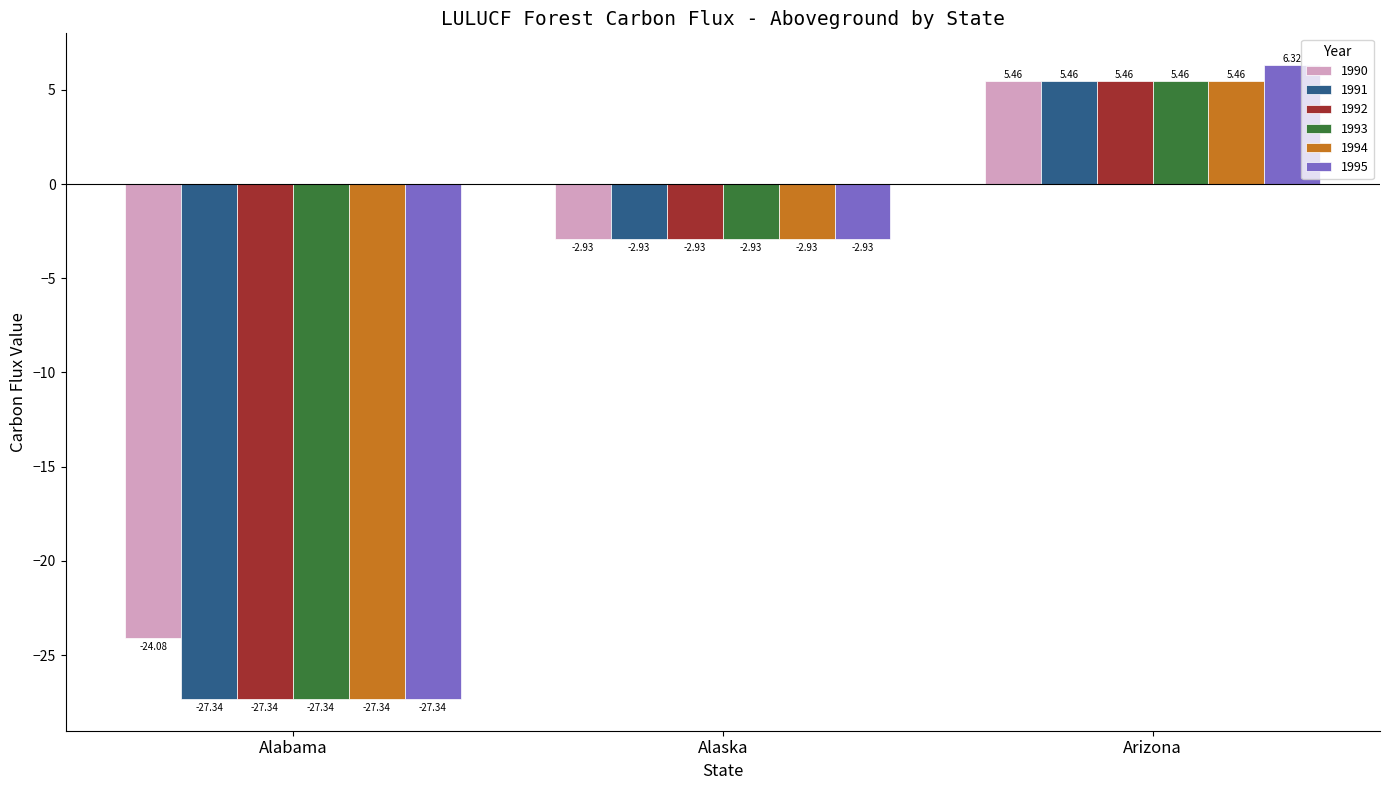

At which category is the sum across all series the highest?

Arizona